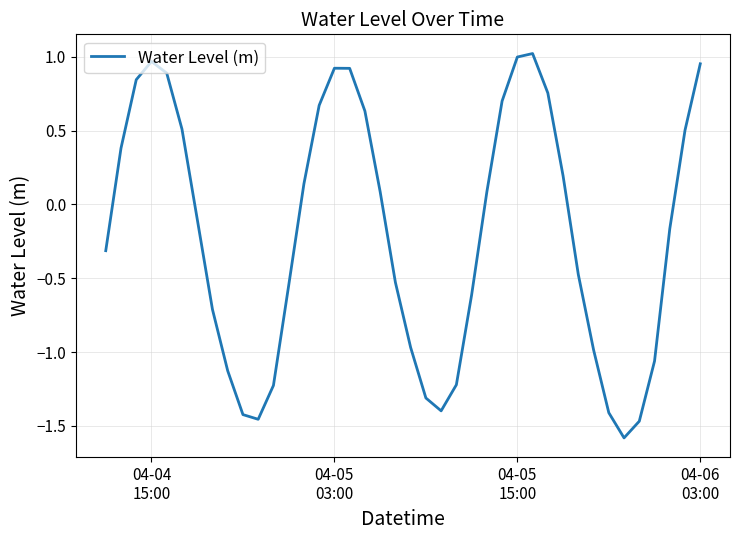

What is the difference between the maximum and minimum values?

2.6